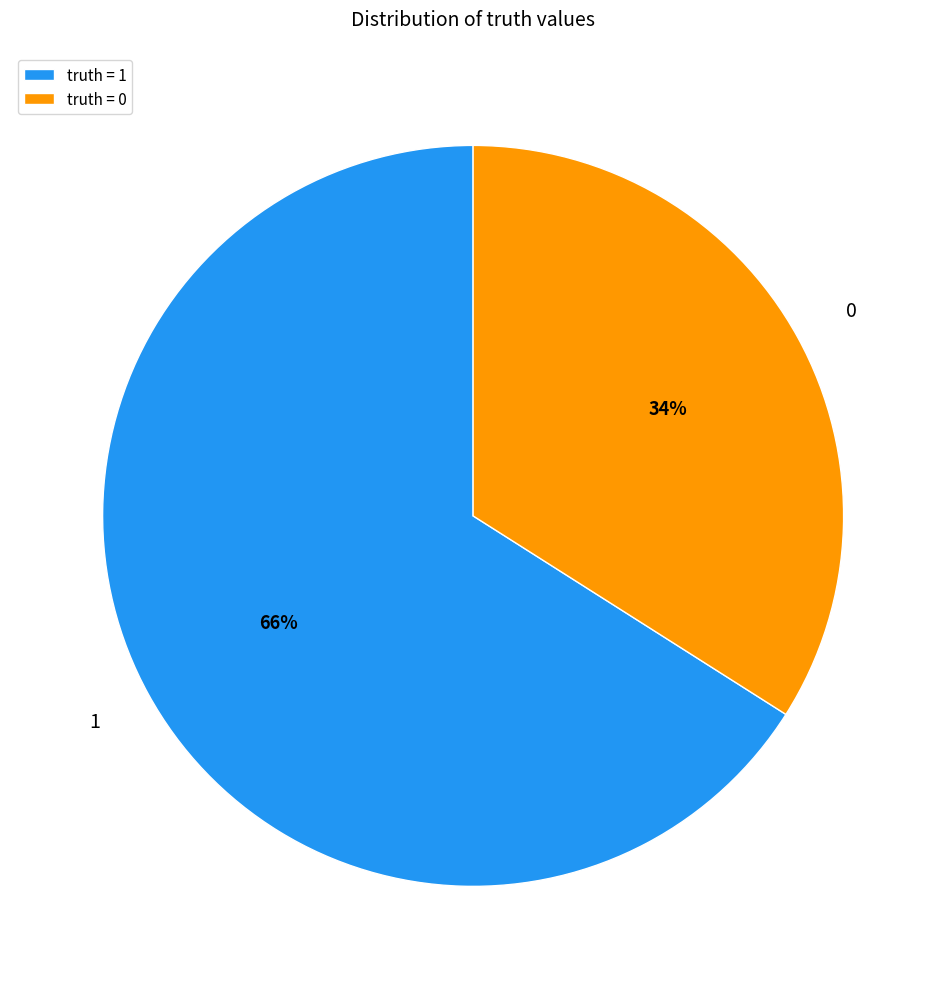

Is there any slice that represents more than half of the pie?

Yes